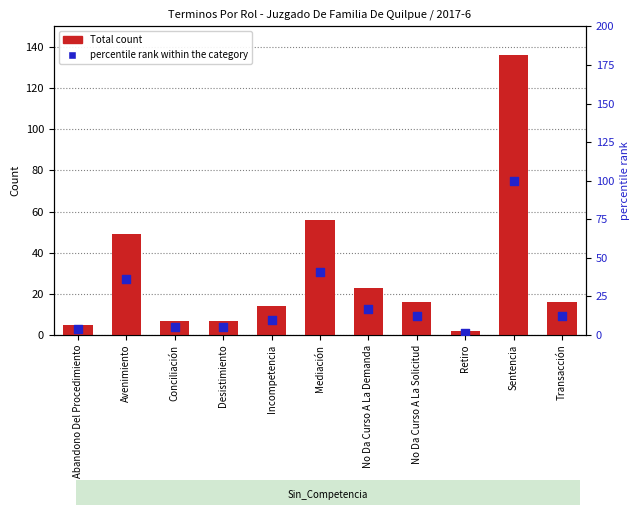

Which series reaches the minimum Y coordinate?

percentile rank within the category